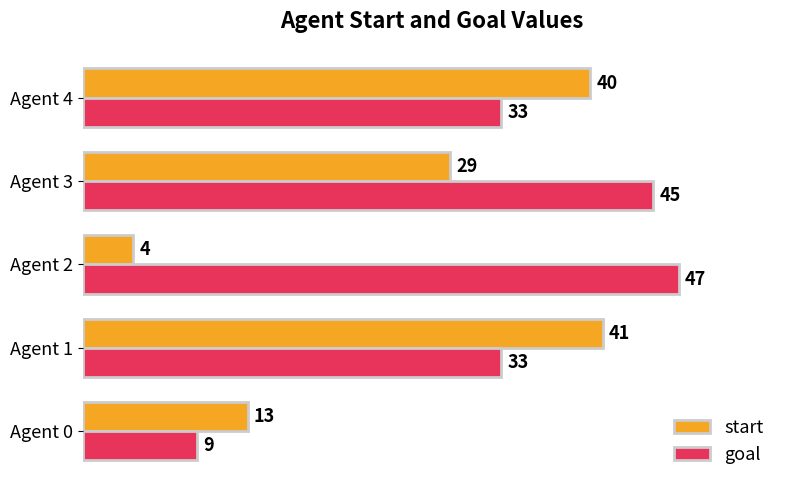

Which series has the largest total across all categories?

goal